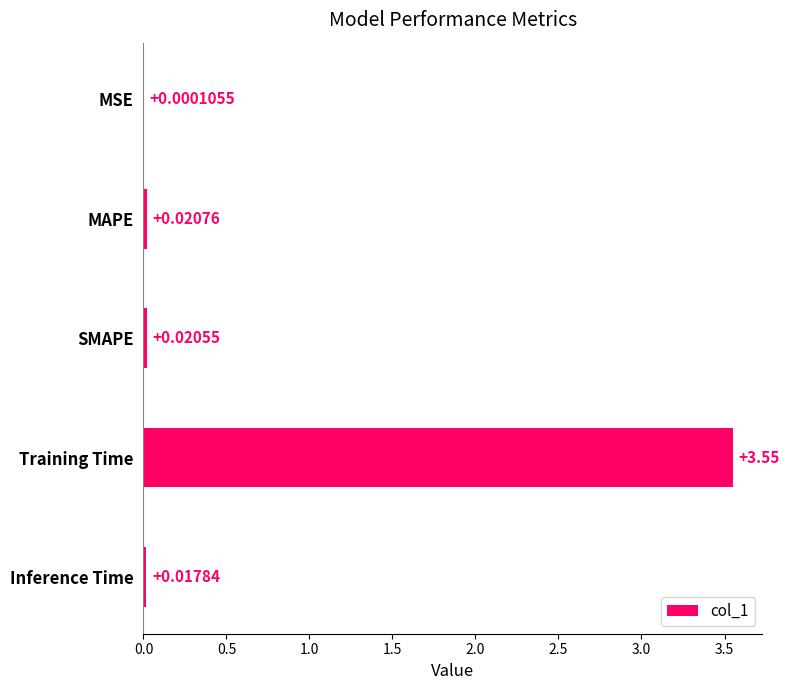

Which category has the highest value across all series?

Training Time